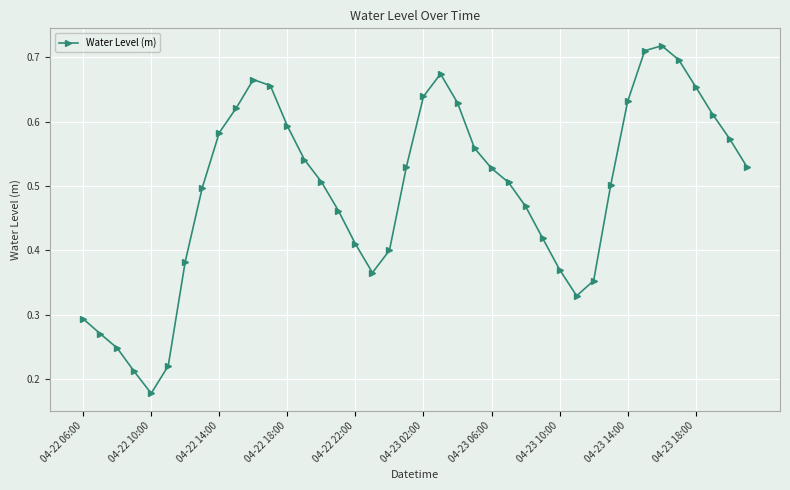

How many values are between 0 and 1?

40